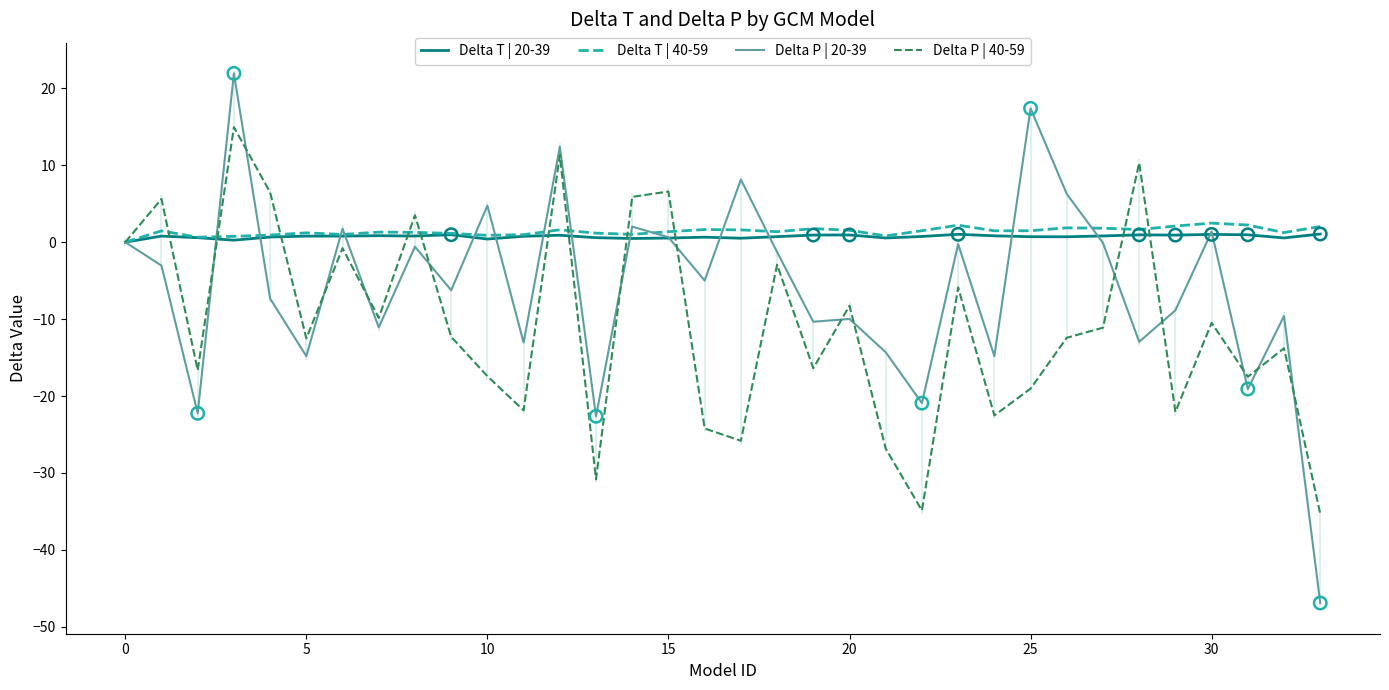

The value of Delta P | 40-59 at 5 is -8.4. True or false?

False